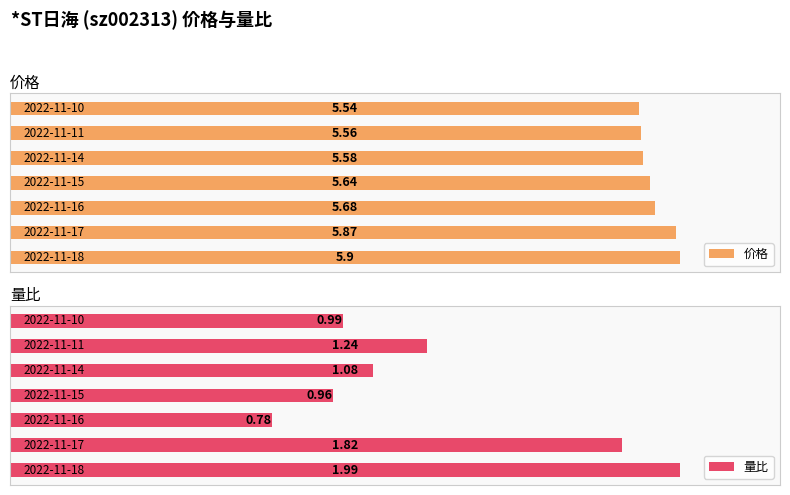

Rank the series at 3 from lowest to highest value.

量比, 价格